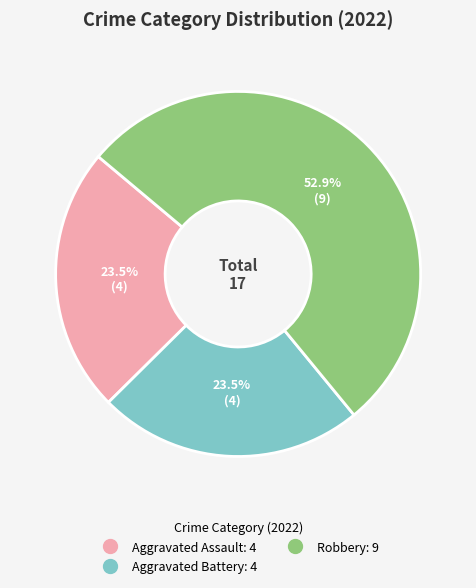

Is there a majority slice in this chart?

Yes